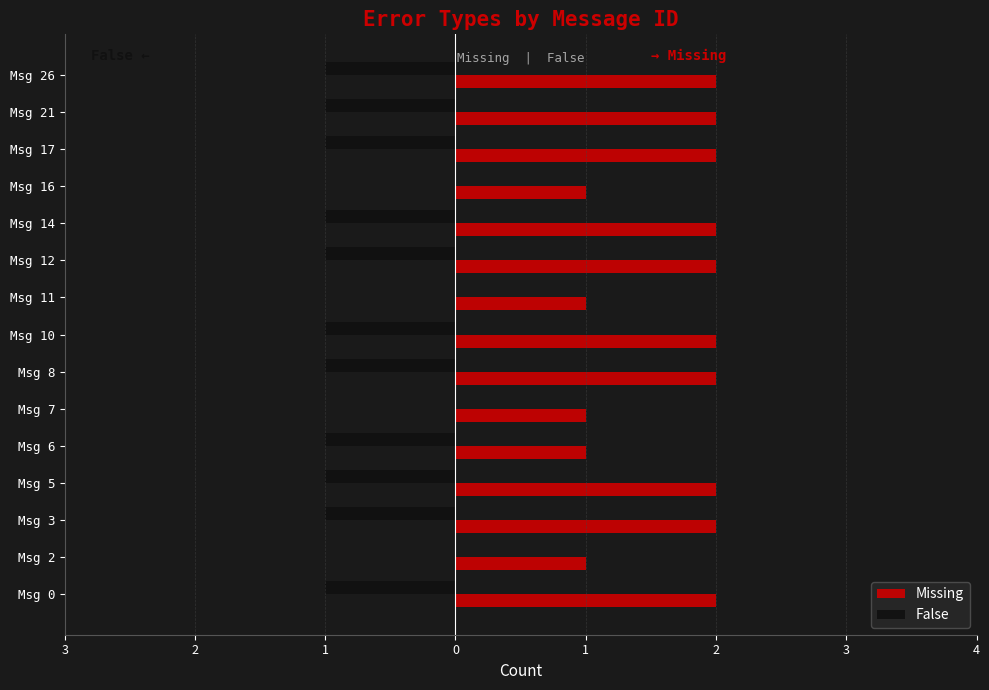

What are all the series names shown in the legend?

Missing, False